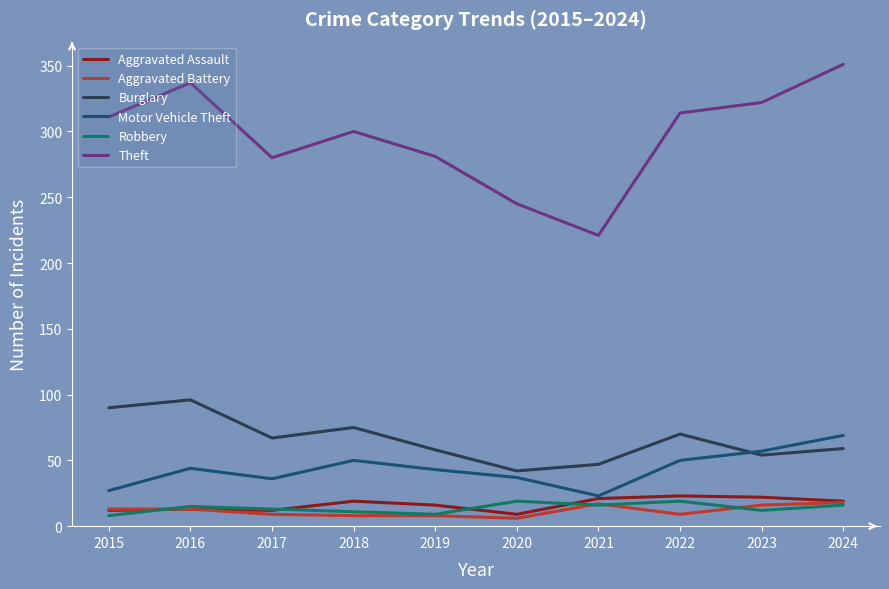

The Theft series shows 162 at 2022. True or false?

False